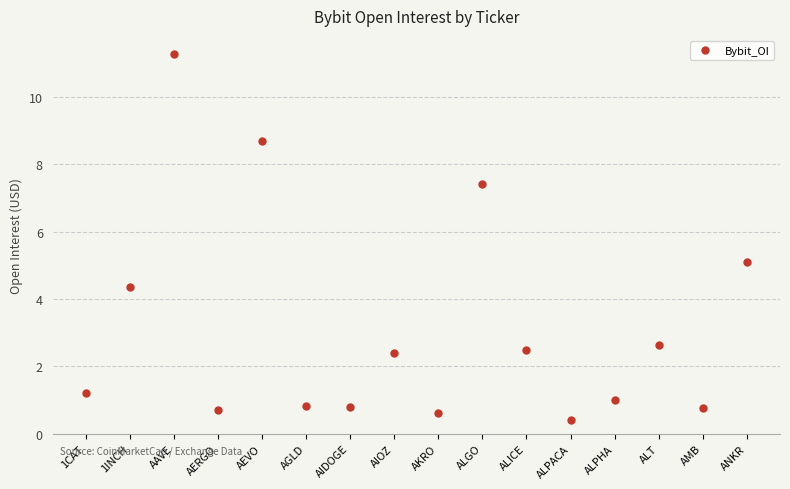

True or false: the data shows 3.8 at ALT.

False